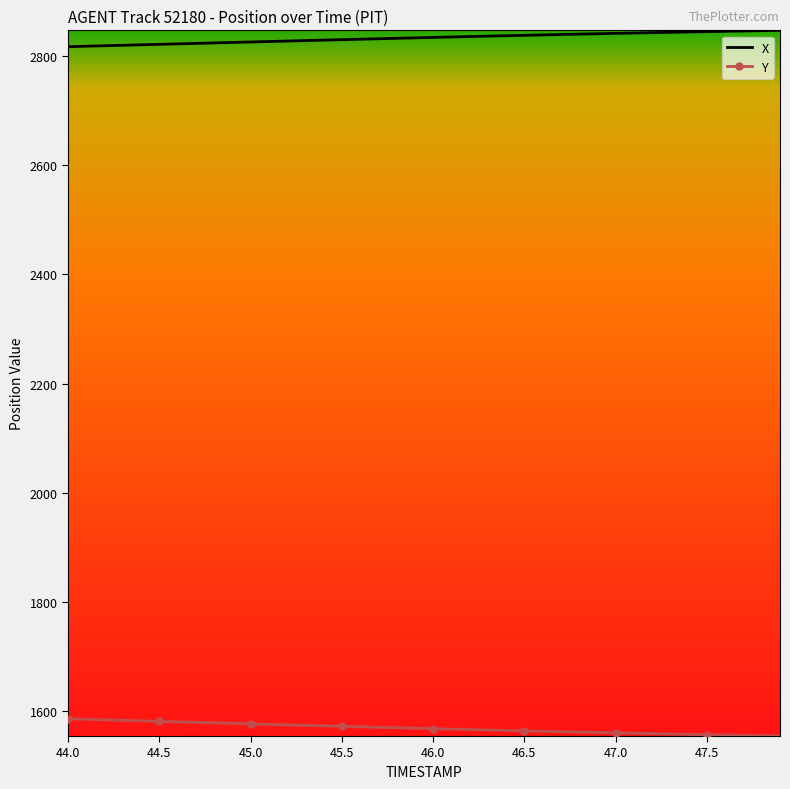

List the series in order of their overall mean, highest first.

X, Y